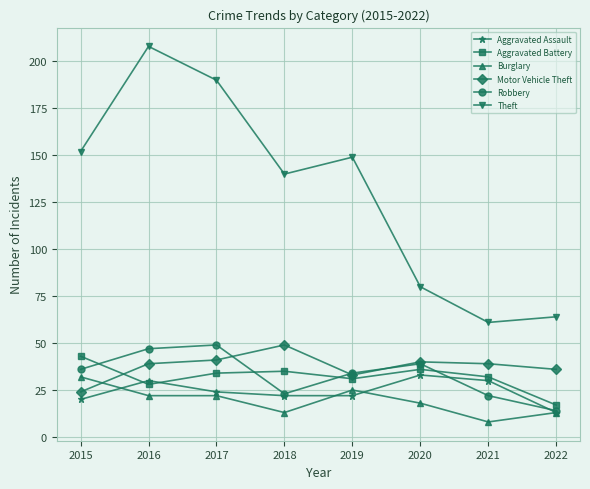

In Motor Vehicle Theft, how many points are lower than both neighbors (excluding endpoints)?

1